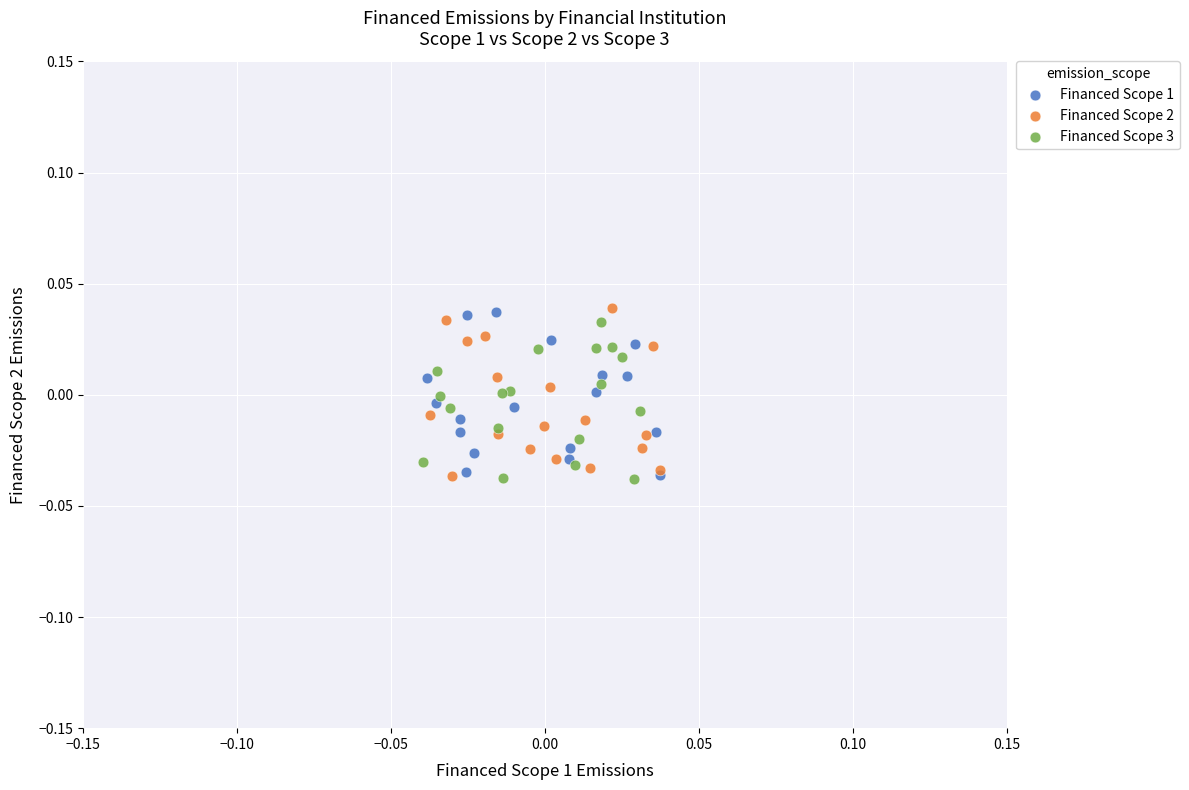

What are all the series names shown in the legend?

Financed Scope 1, Financed Scope 2, Financed Scope 3